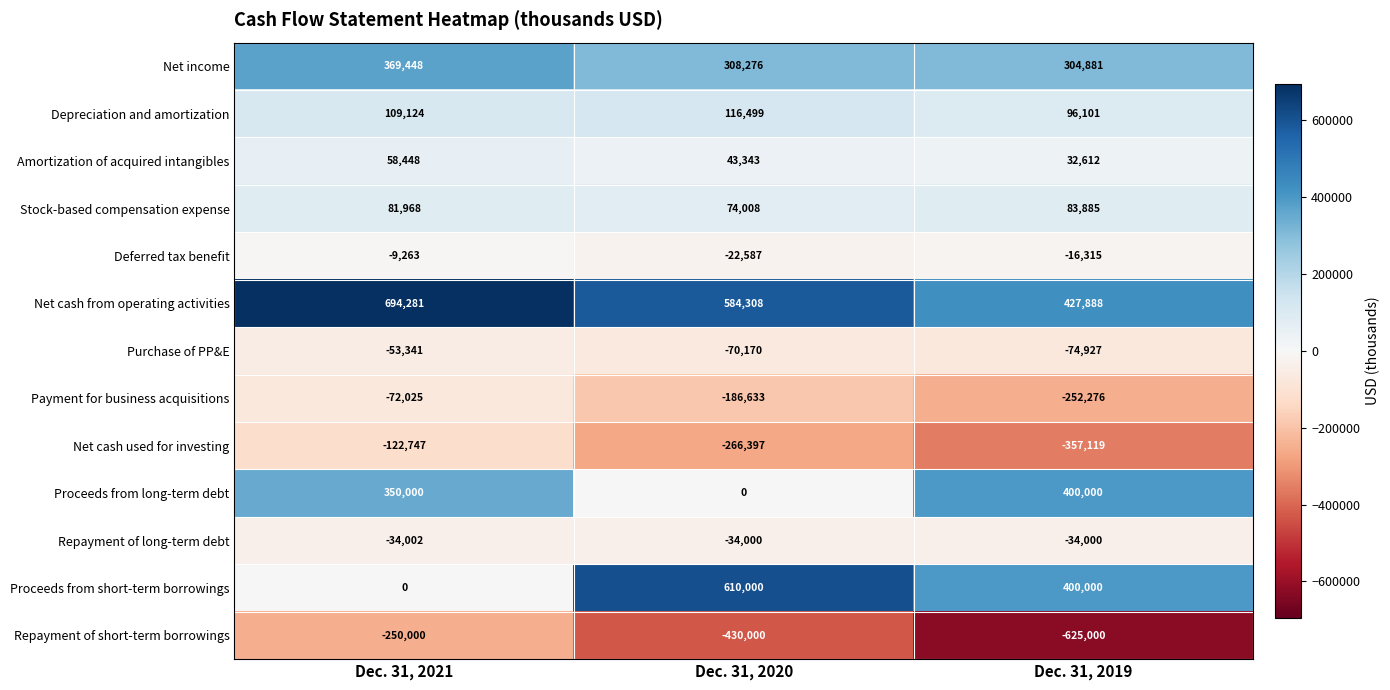

What is the difference between the Stock-based compensation expense values at Dec. 31, 2021 and Dec. 31, 2019?

1917